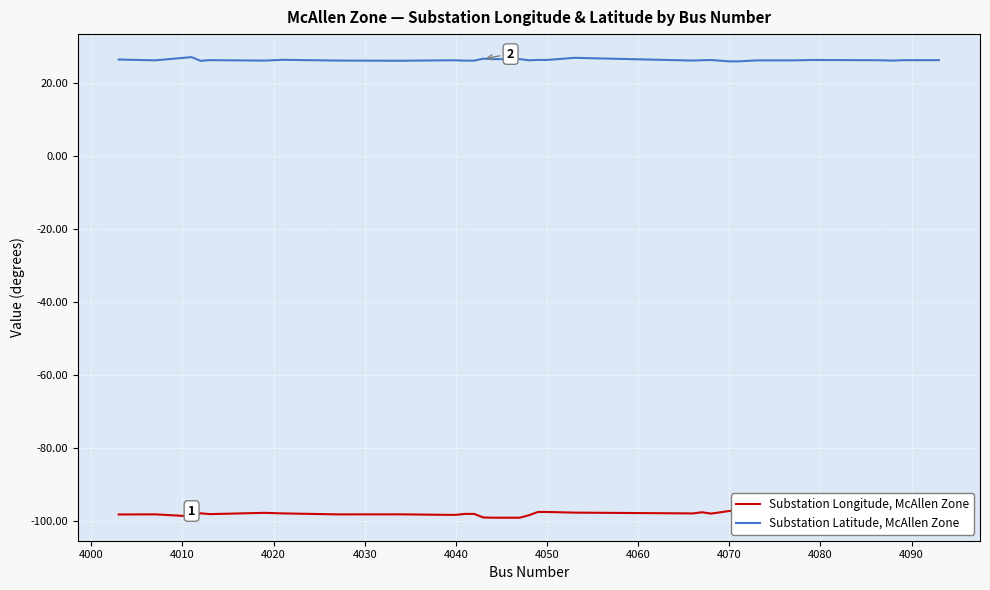

What is the minimum value shown in the chart?

-99.2